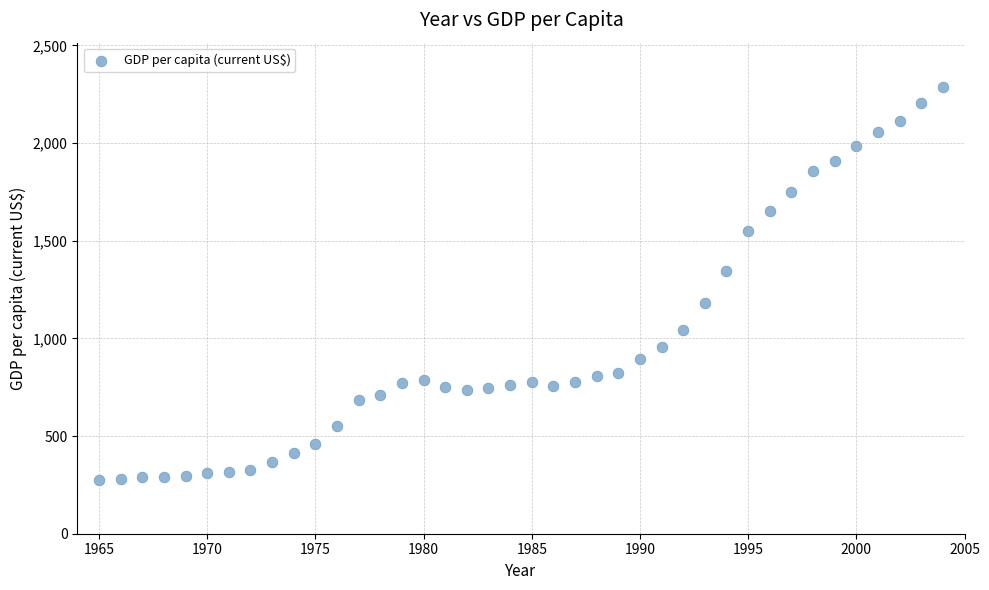

What is the range of X values (max minus min)?

39.0